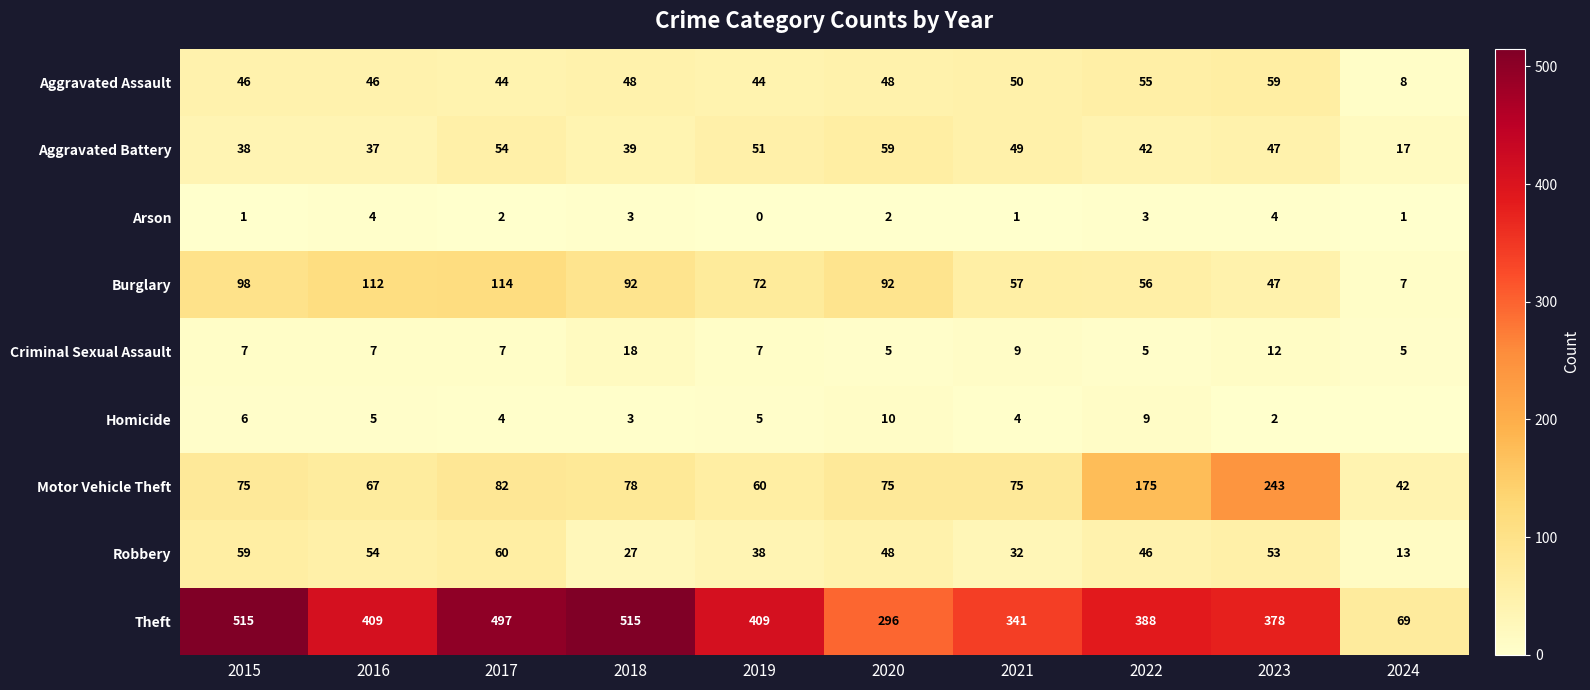

What is the sum of the Aggravated Battery values at 2015 and 2022?

80